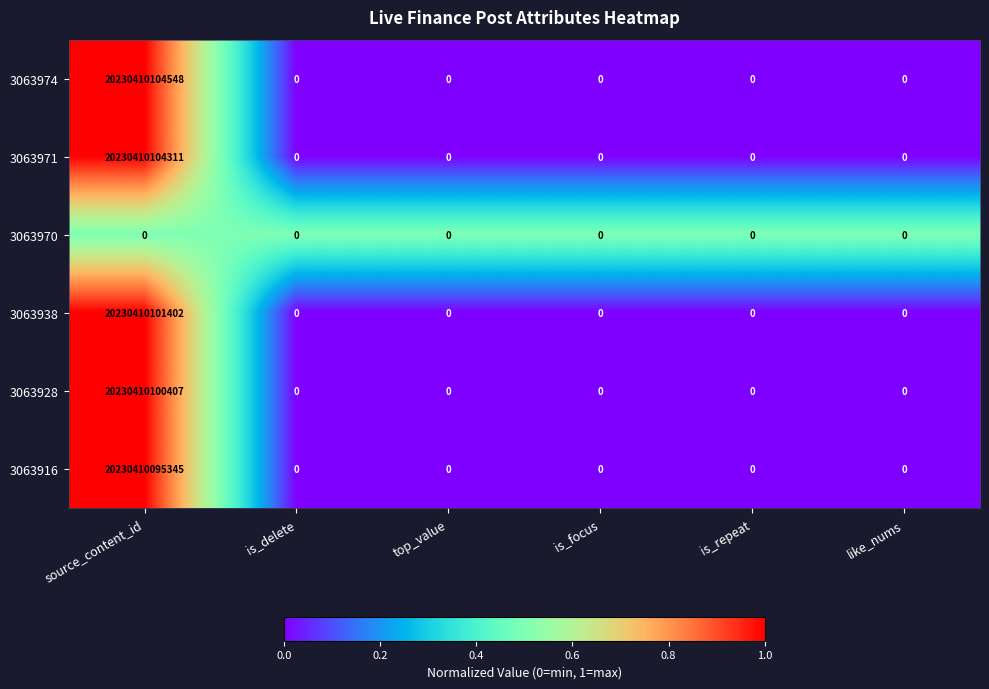

Rank the series by their maximum value, from lowest to highest.

3063970, 3063916, 3063928, 3063938, 3063971, 3063974